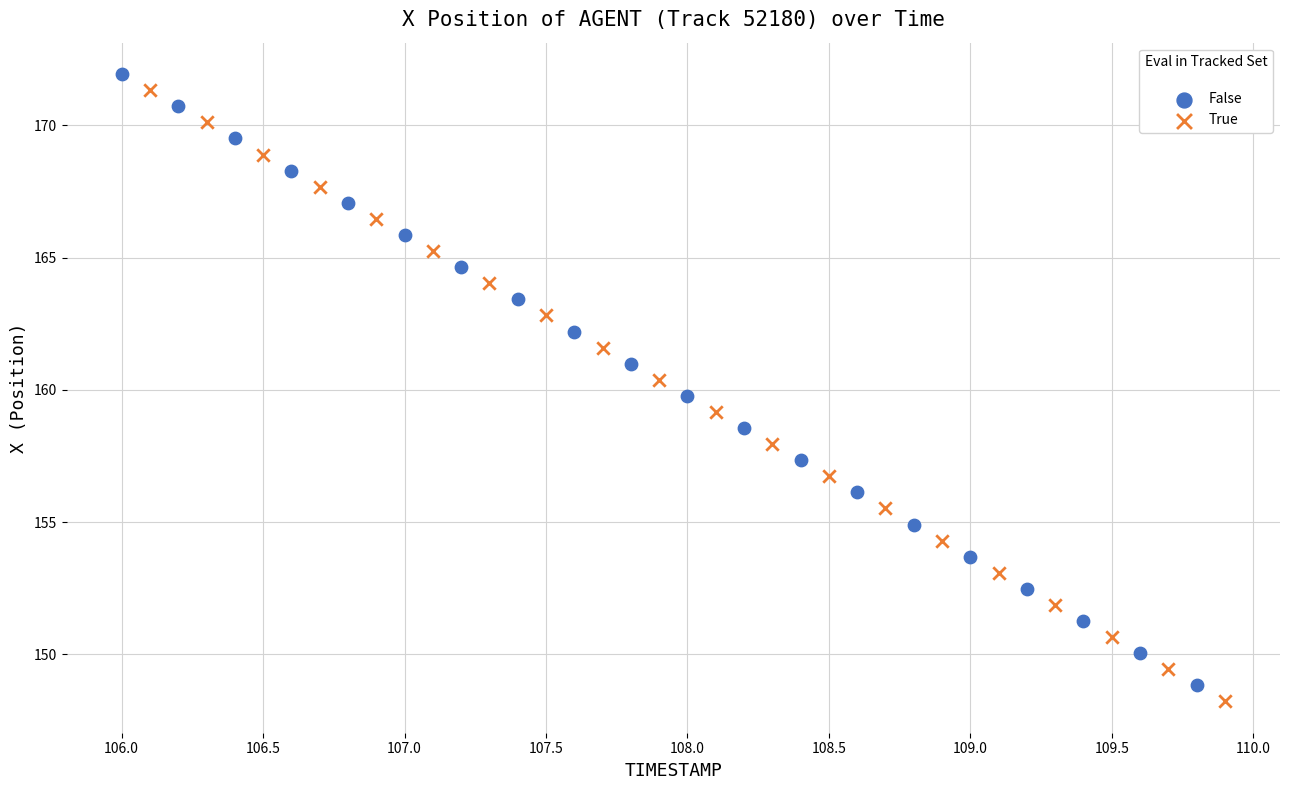

What are all the series names shown in the legend?

False, True